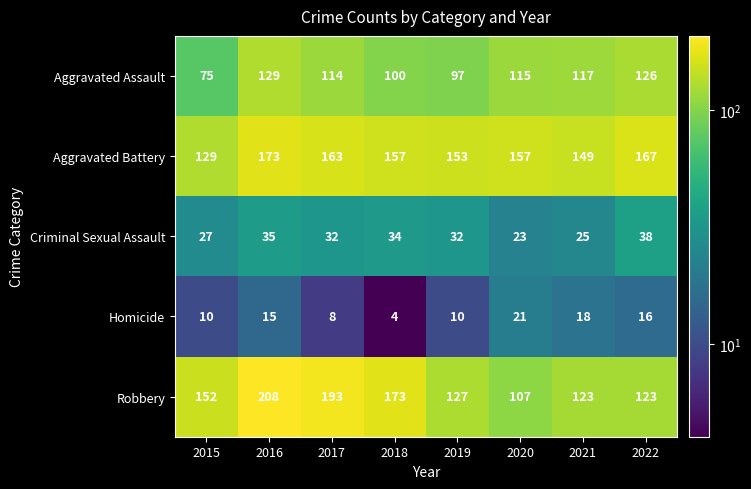

Read the Homicide value at 2022.

16